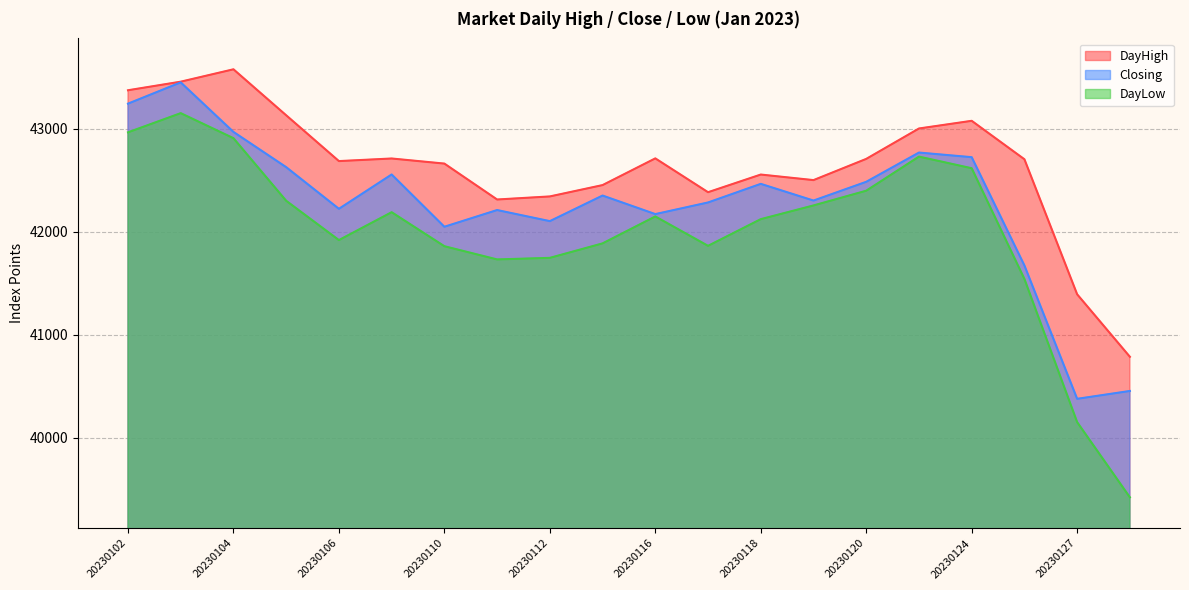

How many series are shown in this chart?

3